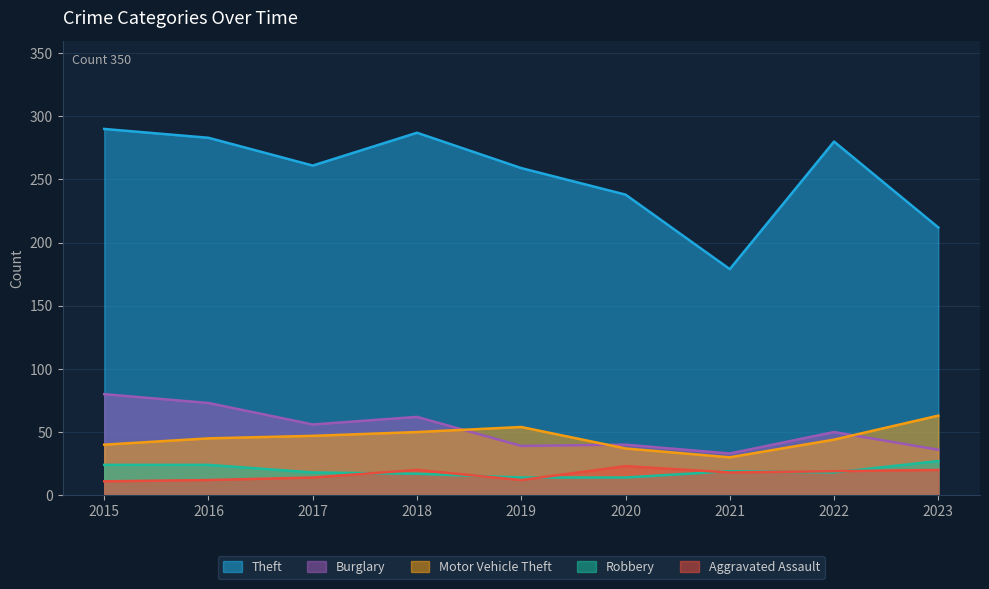

Rank the series by their maximum value, from highest to lowest.

Theft, Burglary, Motor Vehicle Theft, Robbery, Aggravated Assault